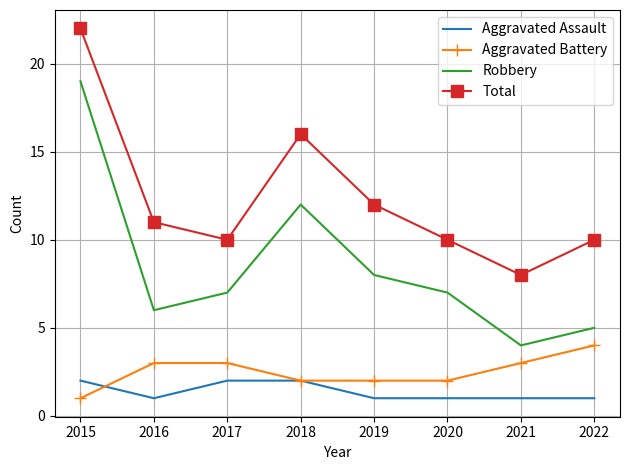

True or false: Aggravated Battery and Robbery cross at least once.

False